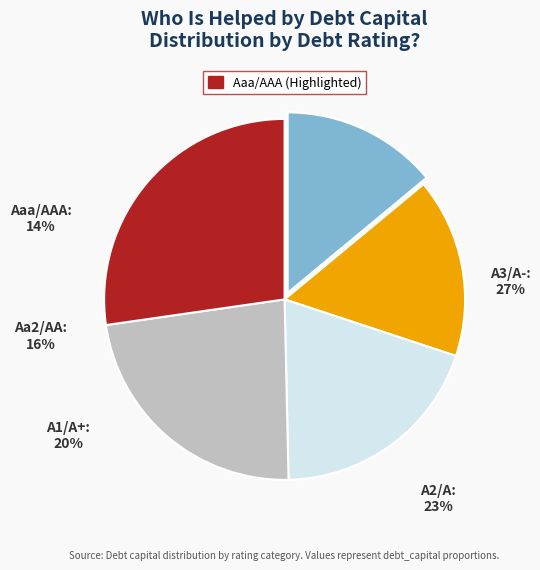

Which slice is the smallest?

Aaa/AAA